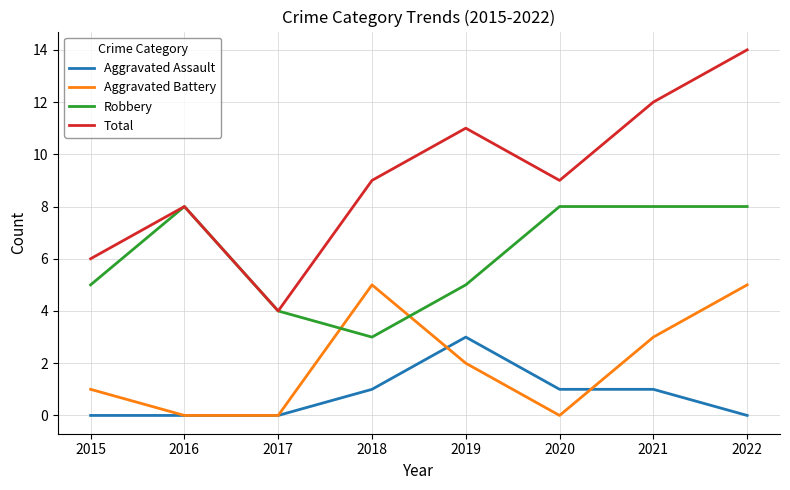

Which series has the largest range (max minus min)?

Total